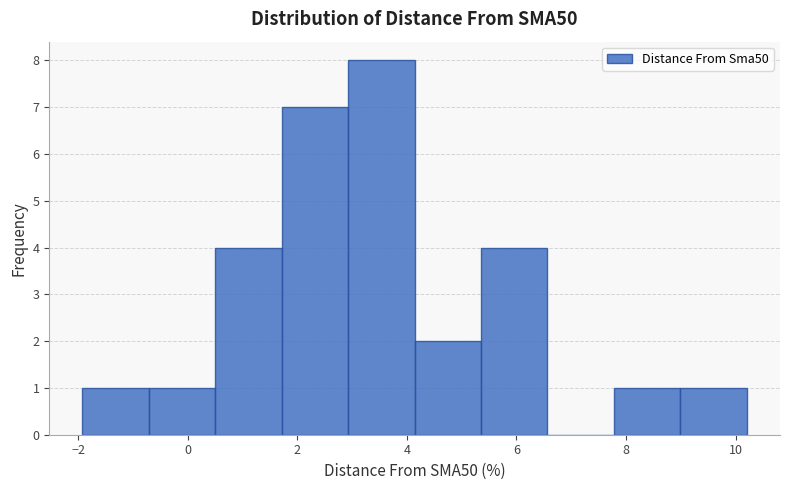

Reading left to right, transcribe this chart: for each bar, give the range it covers on the x-axis and its height. Neither the bar edges nor the heights are printed on the chart, so give them approximately, as read against the axes.

-2.0 to -0.8: 1
-0.8 to 0.6: 1
0.6 to 1.8: 4
1.8 to 3.0: 7
3.0 to 4.2: 8
4.2 to 5.4: 2
5.4 to 6.6: 4
6.6 to 7.8: 0
7.8 to 9.0: 1
9.0 to 10.2: 1